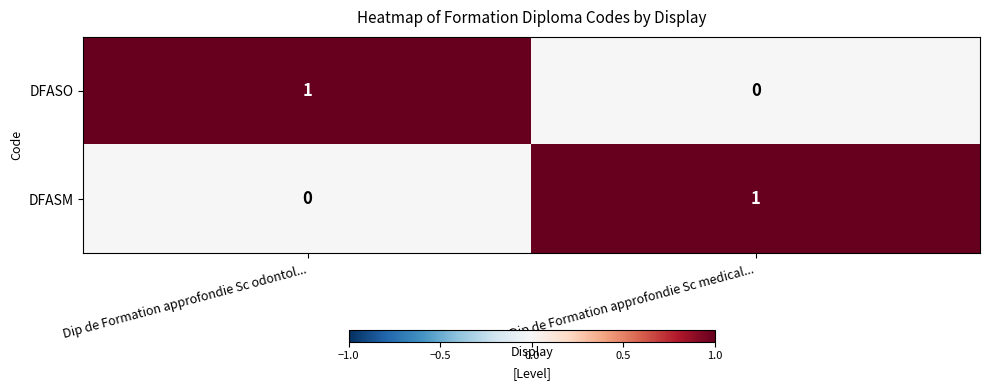

At which label does DFASO reach its peak?

Dip de Formation approfondie Sc odontol...